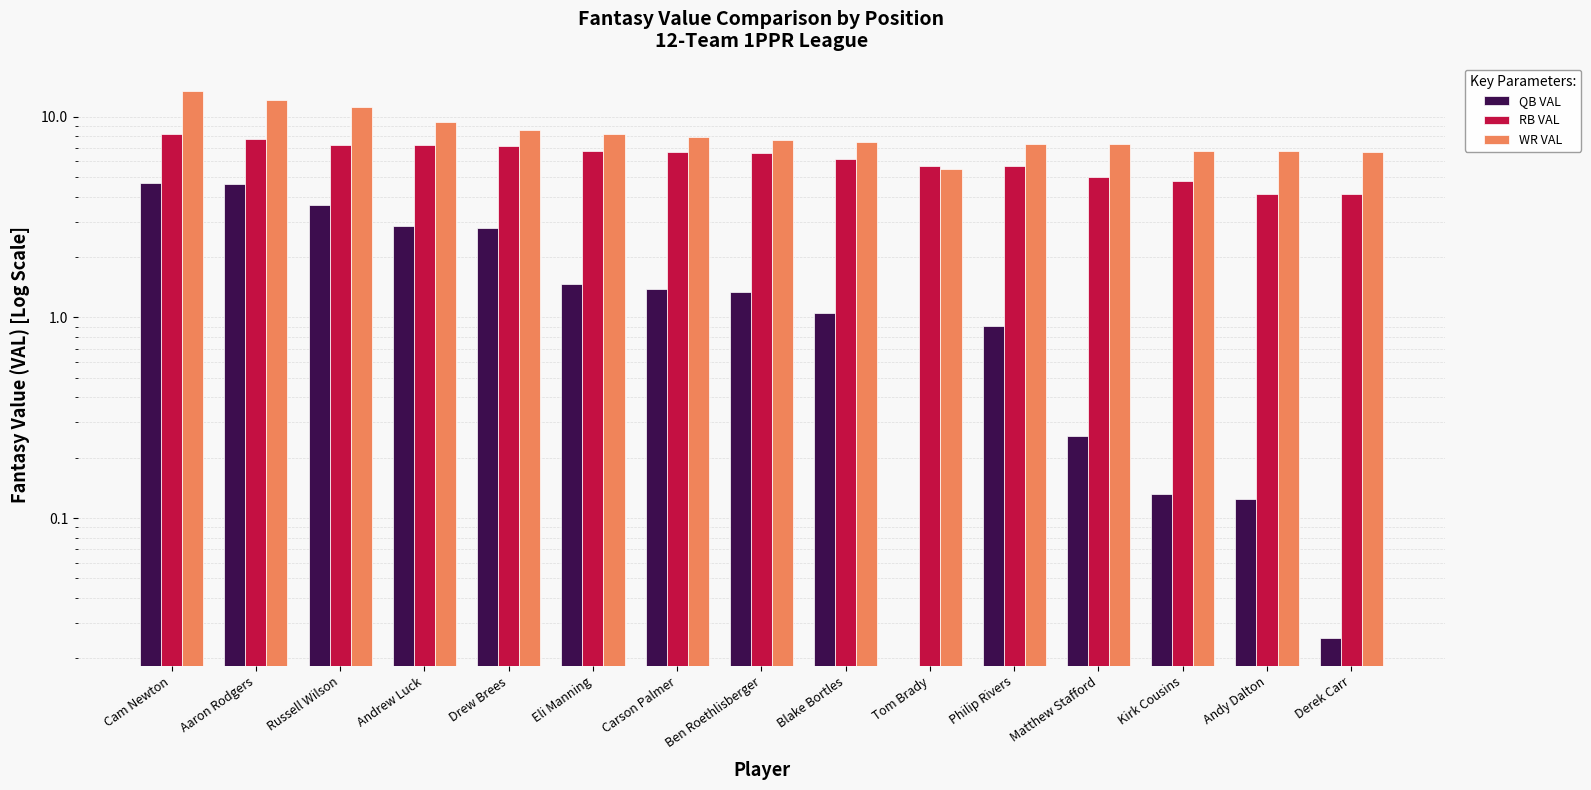

Between Russell Wilson and Andrew Luck, which series saw the biggest shift?

WR VAL